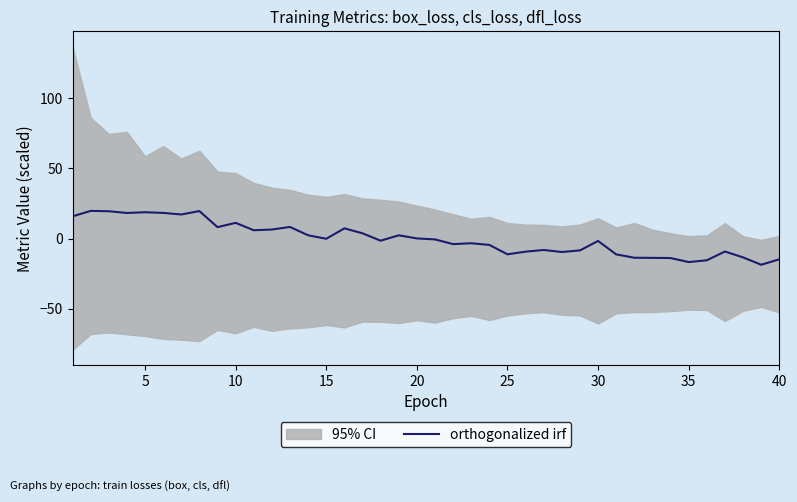

How many categories are shown in the chart?

40